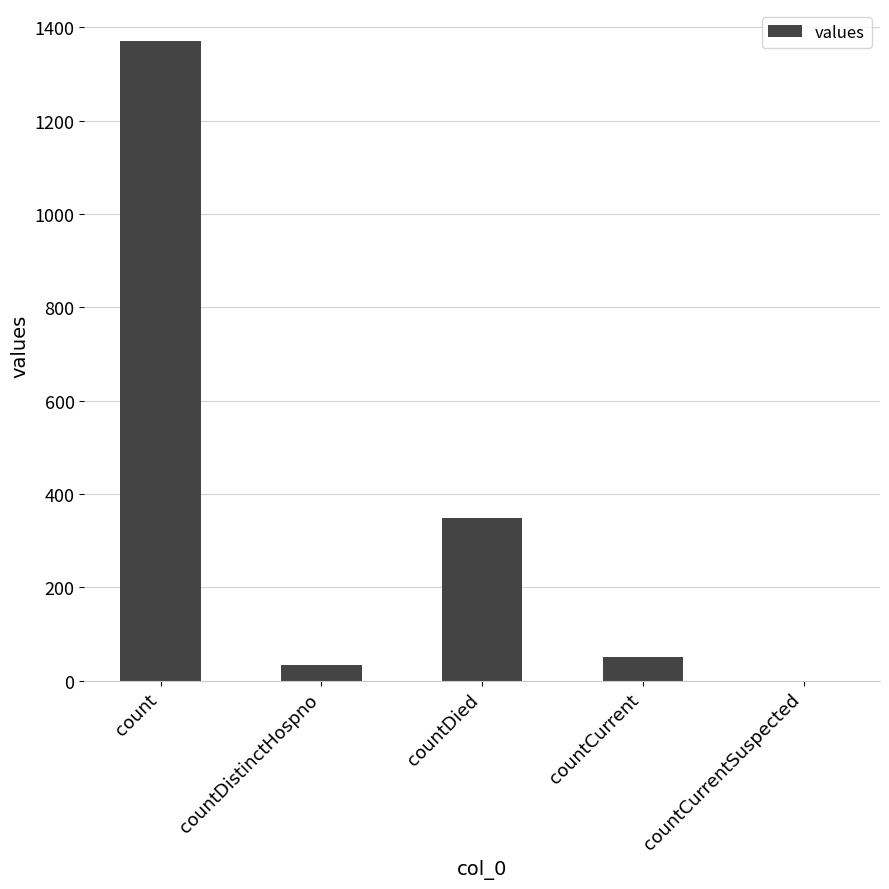

At which label does the data first exceed 52?

count